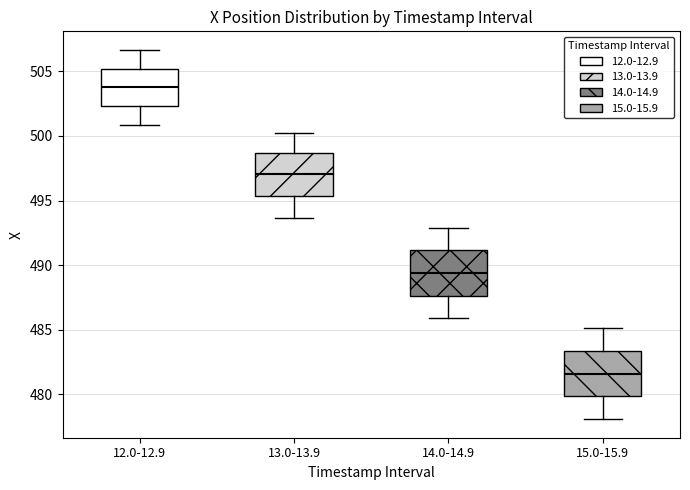

Where does the lower whisker of the box for 14.0-14.9 end on the y-axis? The values are not printed on the chart, so give them approximately, as read against the axis.

486.0